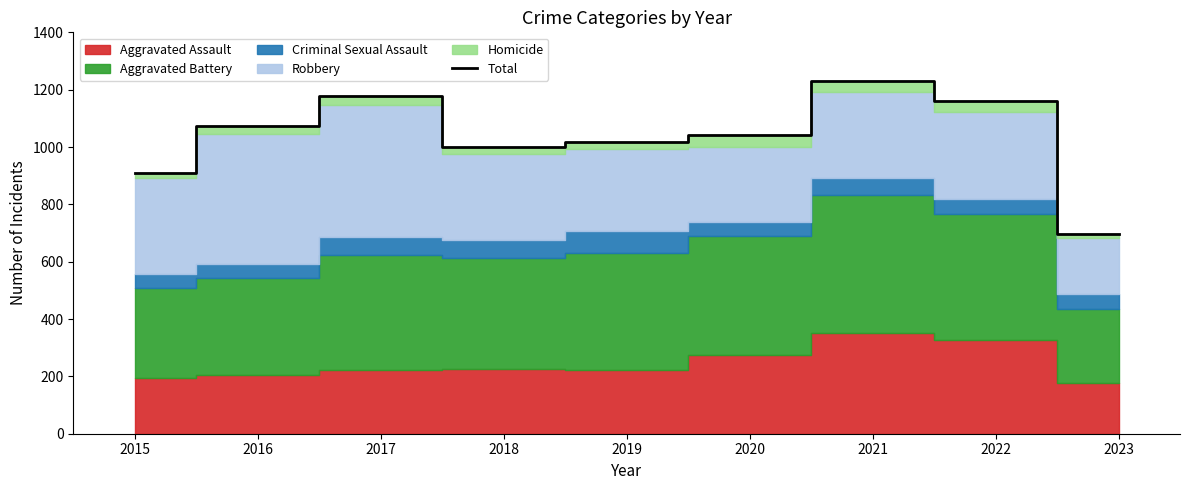

Between 2017 and 2022, which is larger?

2017